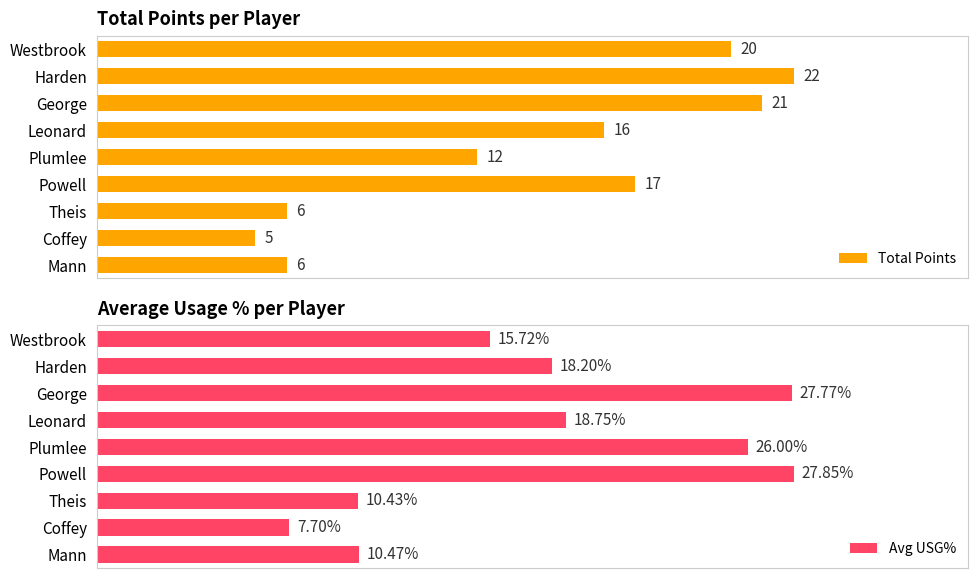

How many categories are shown in the chart?

9